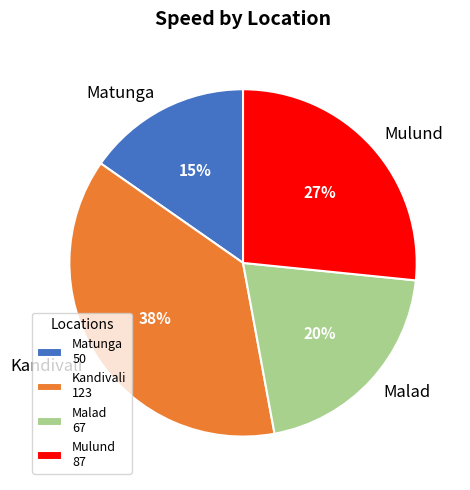

To the nearest percent, what percentage of the pie is Mulund?

27%